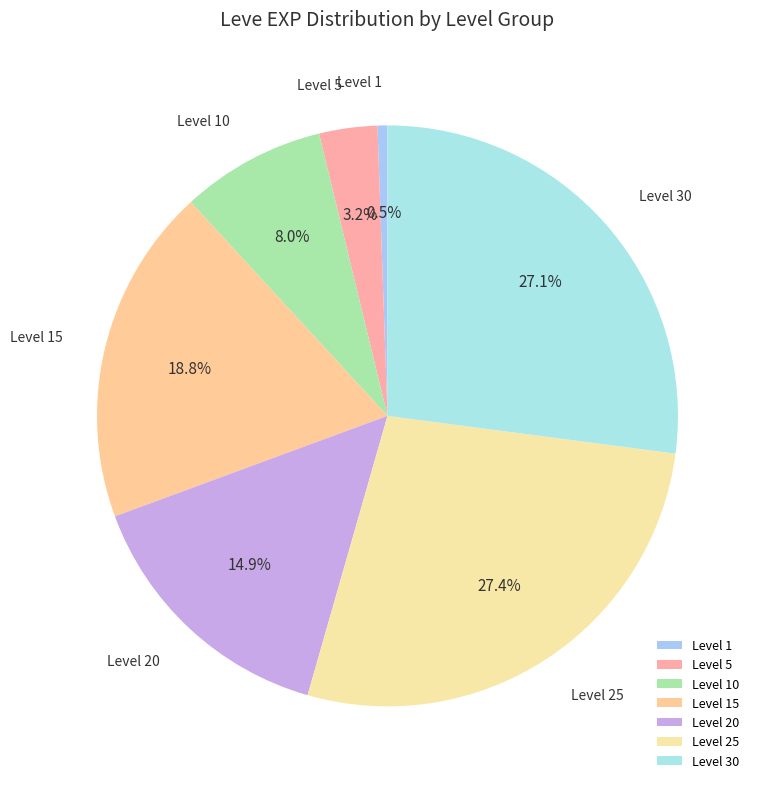

Which has a higher value, Level 15 or Level 10?

Level 15